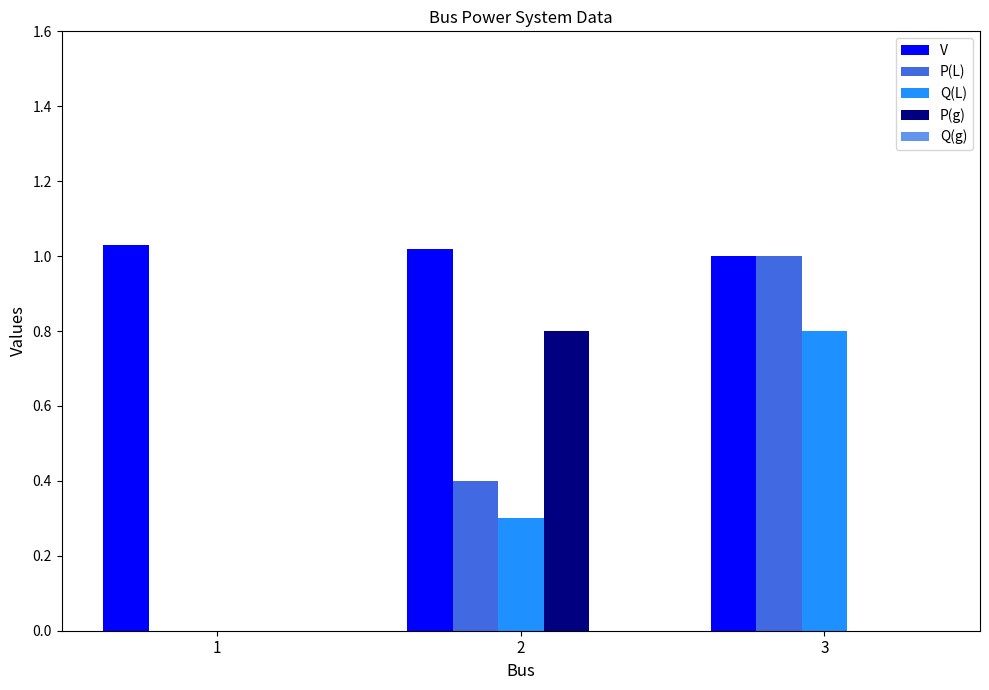

Which series has the largest range (max minus min)?

P(L)